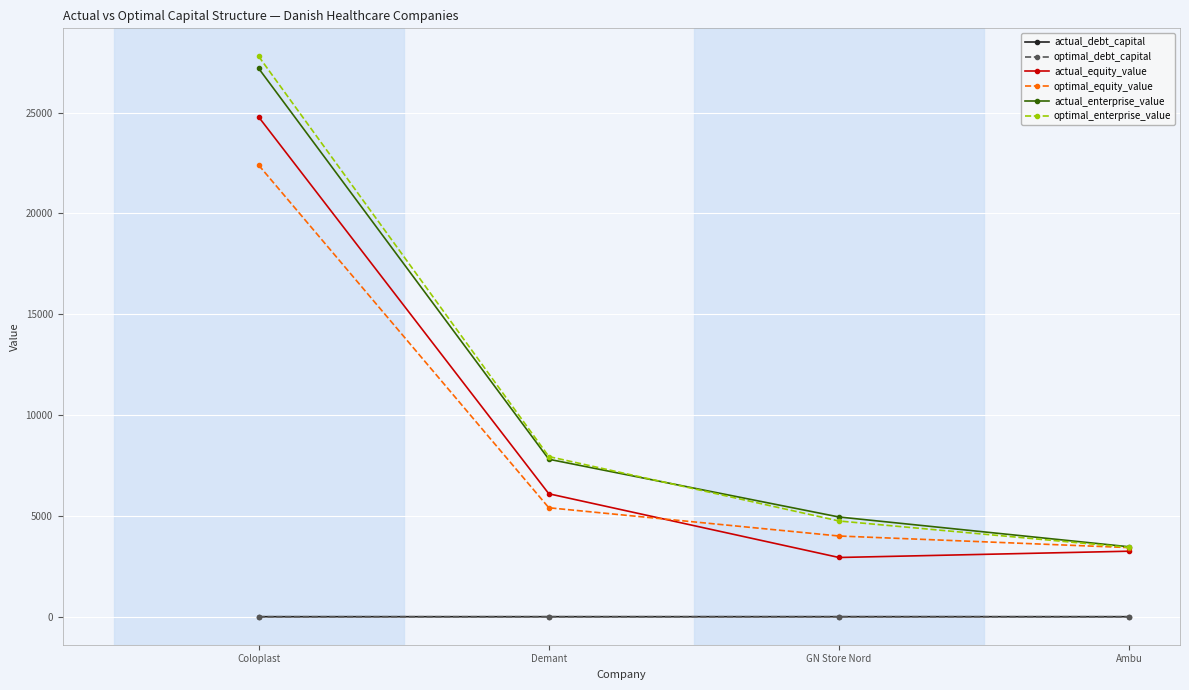

At which category is the sum across all series the highest?

Coloplast